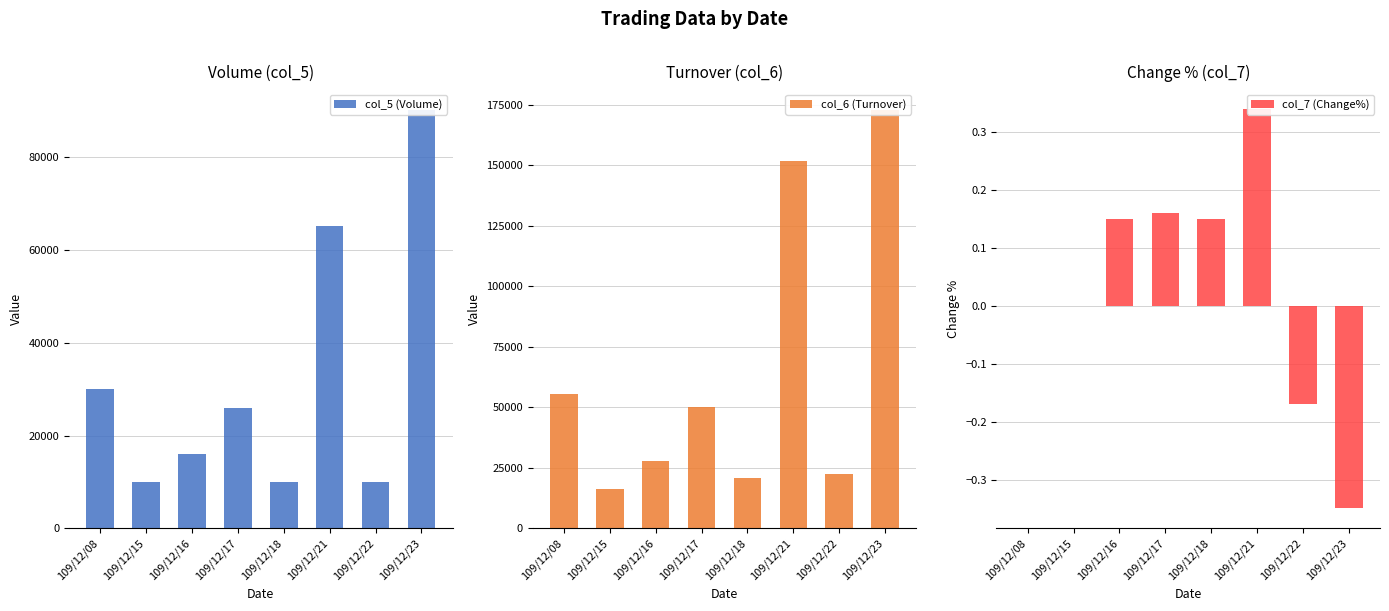

What is the difference between the col_6 (Turnover) values at 109/12/21 and 109/12/23?

20800.0